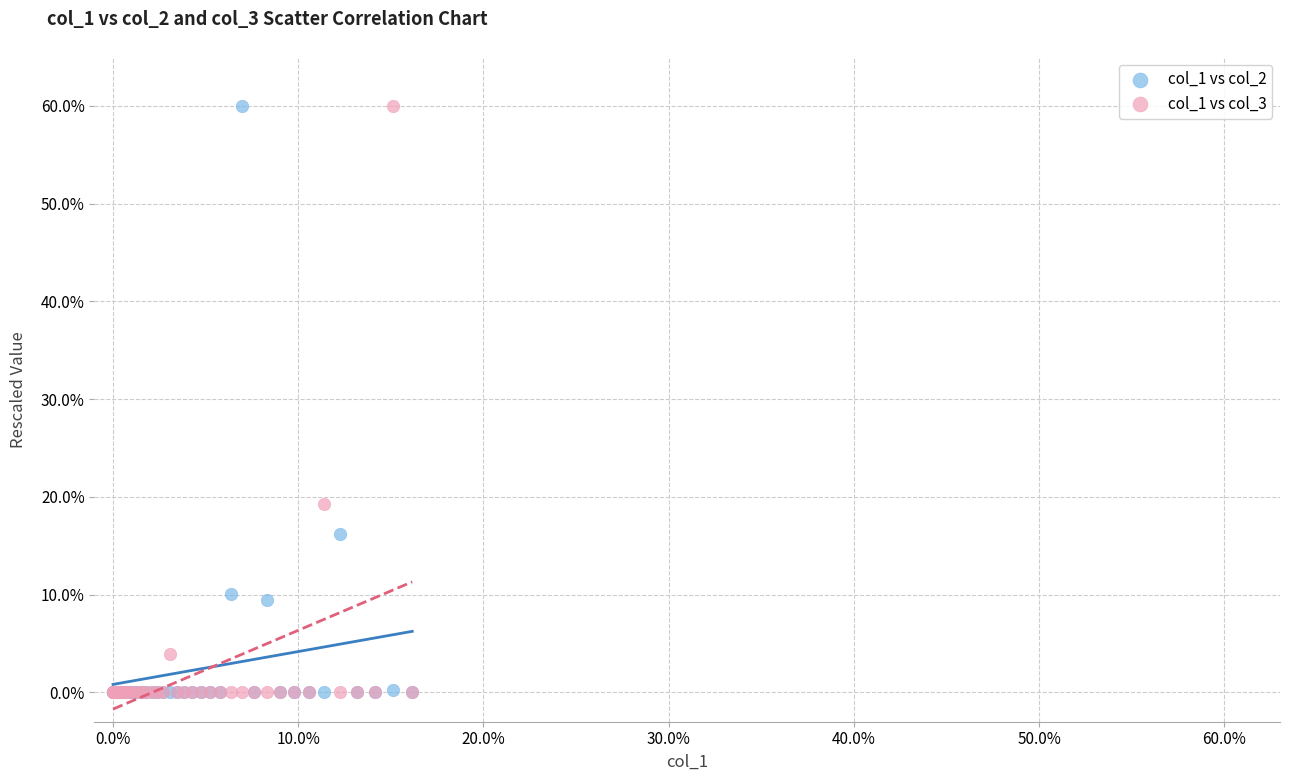

Across all series, what Y value is closest to 30?

19.3